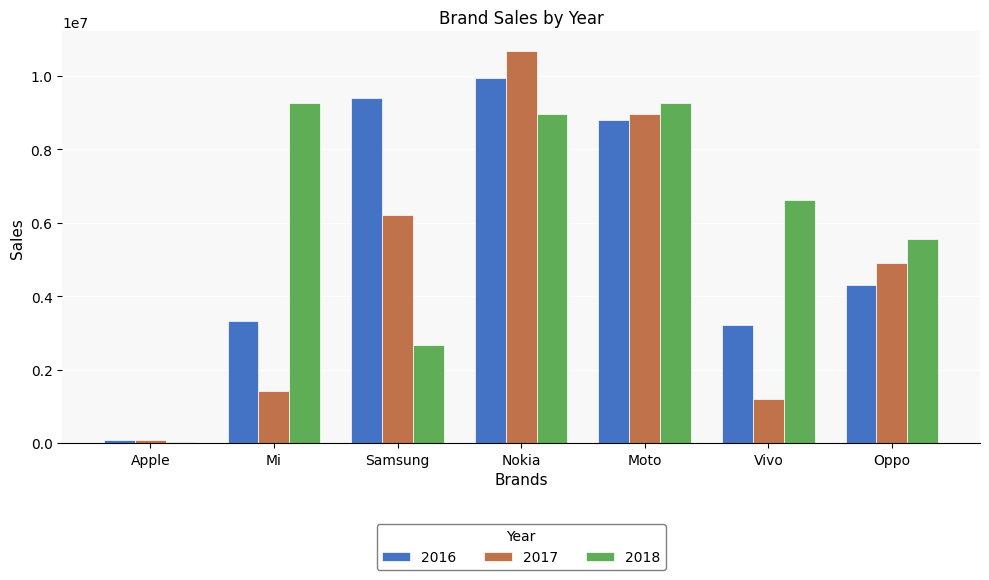

Is it true that 2018 equals 9277163 at Mi?

True